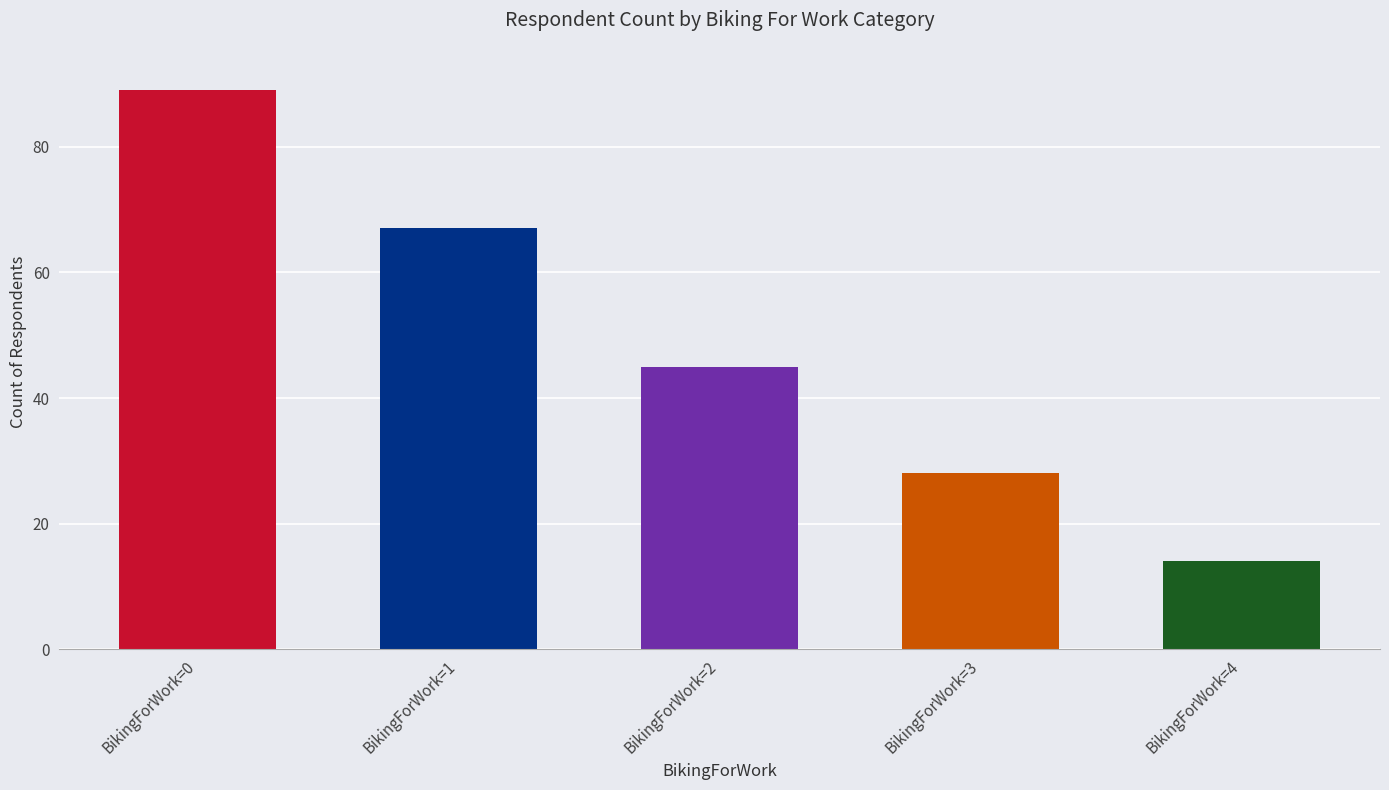

What is the ratio of the value at BikingForWork=1 to the value at BikingForWork=3?

2.4